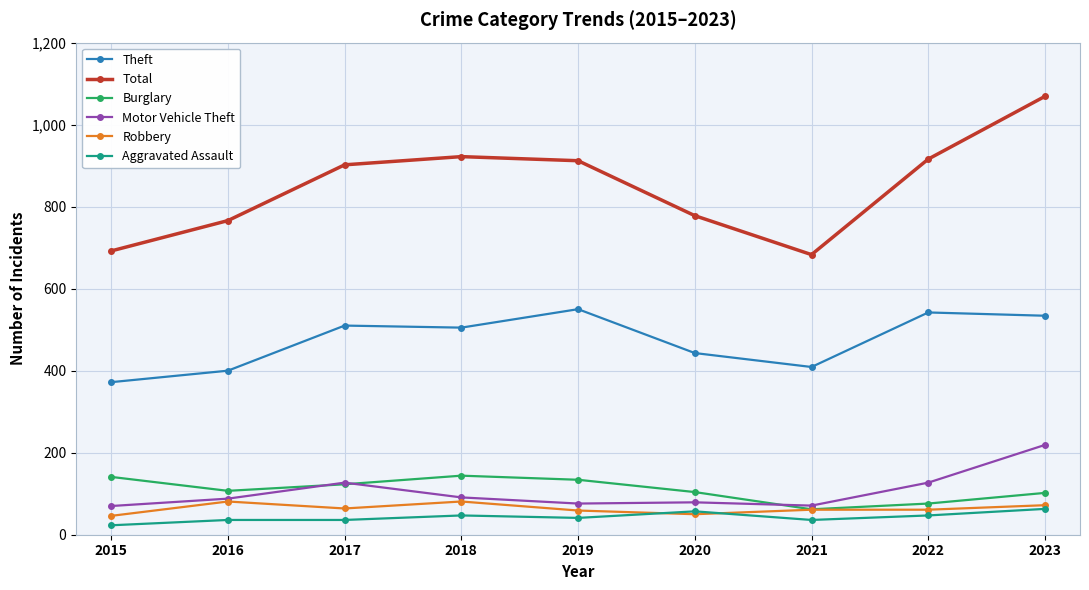

What is the average value of the Theft series?

474